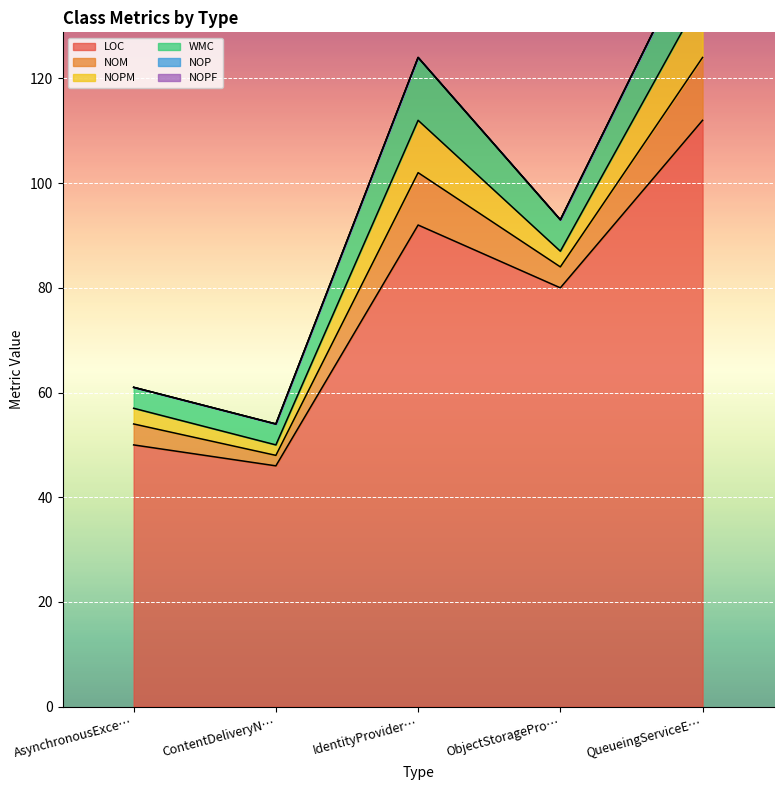

Which series has the widest spread of values?

LOC